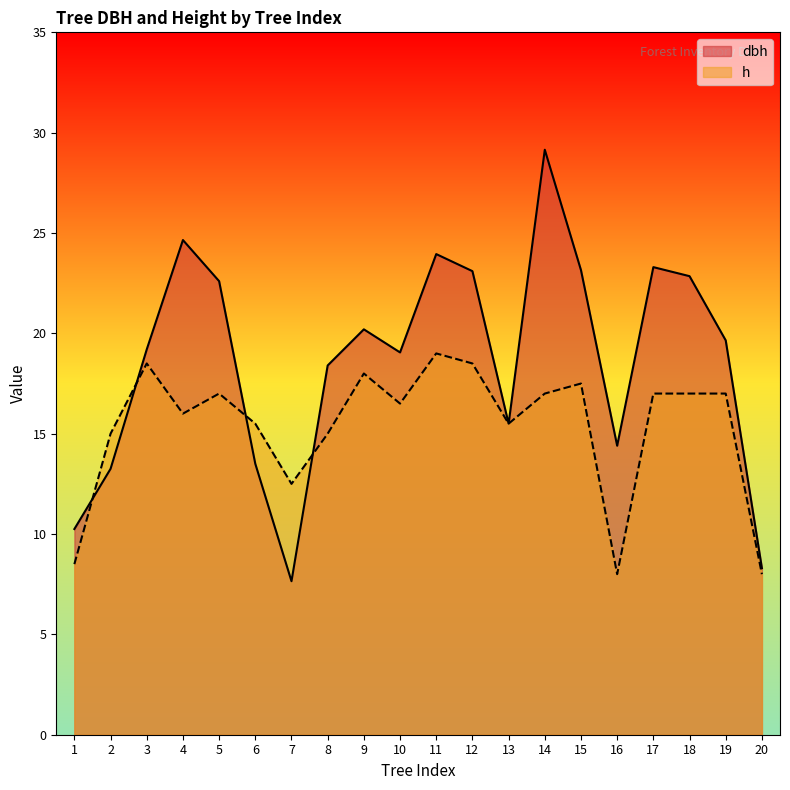

Where is the first local minimum for dbh?

7